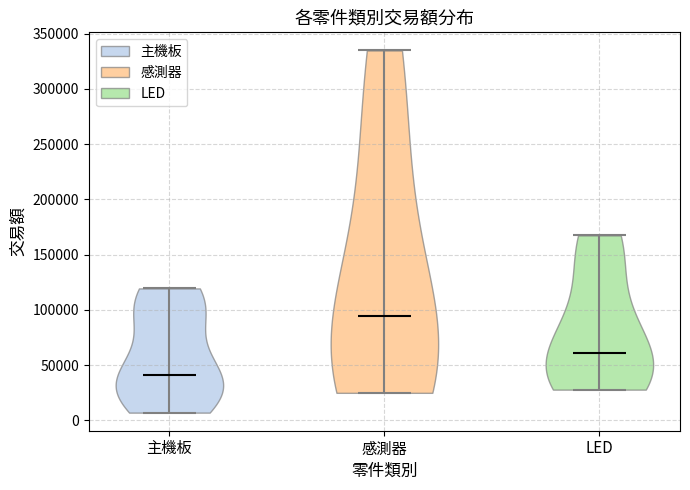

What is the lowest point the violin for 感測器 reaches on the y-axis? The values are not printed on the chart, so give them approximately, as read against the axis.

25000